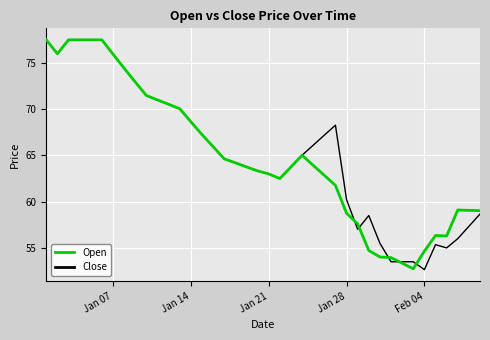

What is the maximum value shown in the chart?

77.5